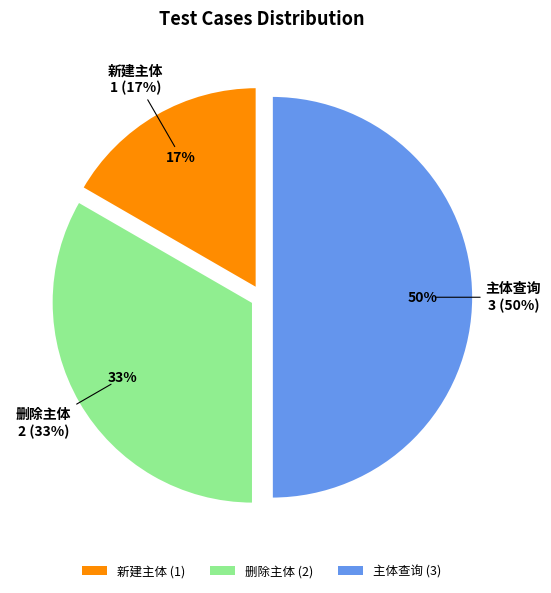

Which has a higher value, 新建主体 or 主体查询?

主体查询